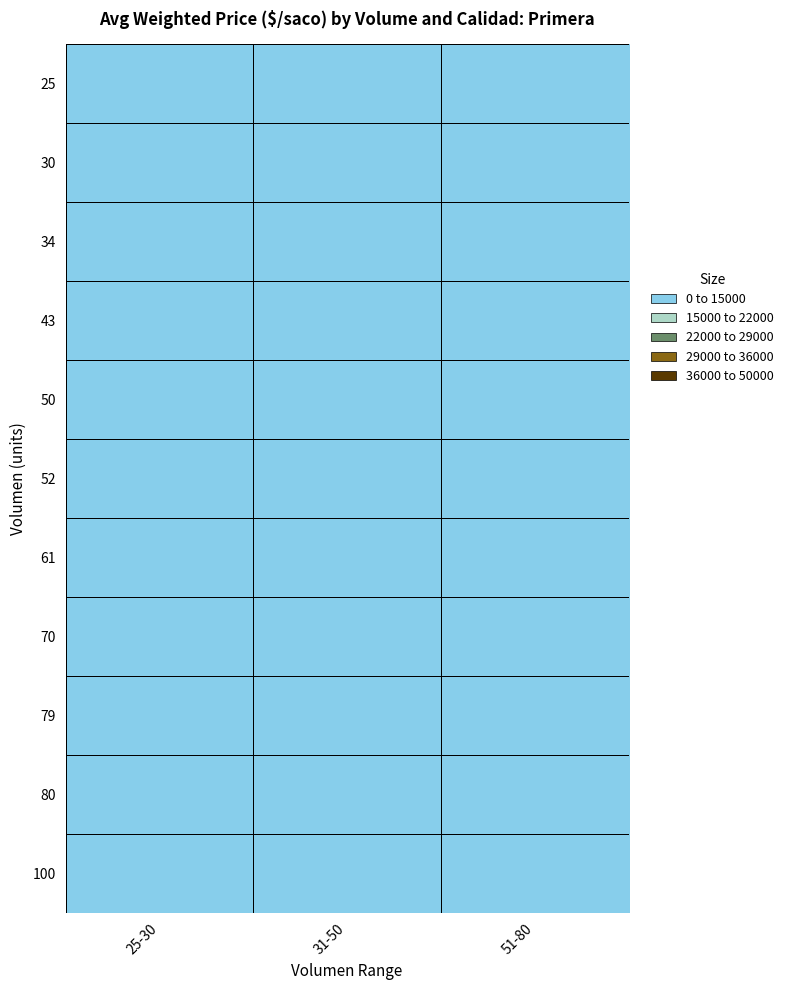

Rank the series at 25-30 from highest to lowest value.

34, 80, 25, 30, 43, 100, 50, 52, 61, 70, 79